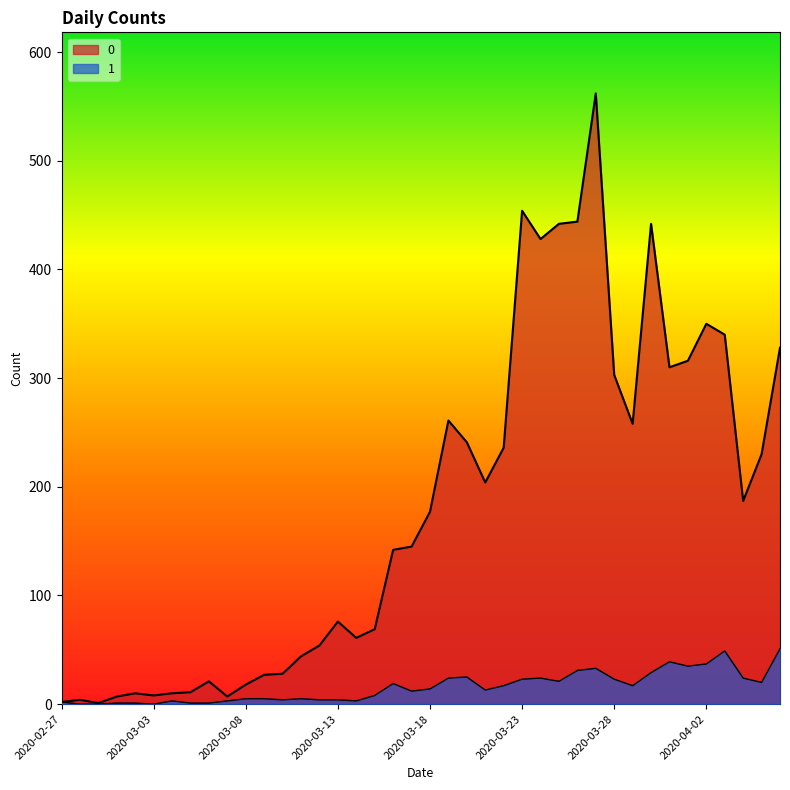

At how many categories does at least one series exceed 364?

6